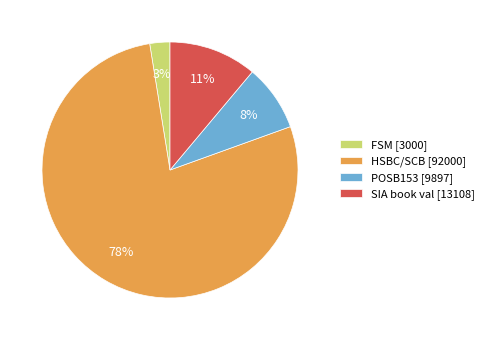

Which slice is the largest?

HSBC/SCB